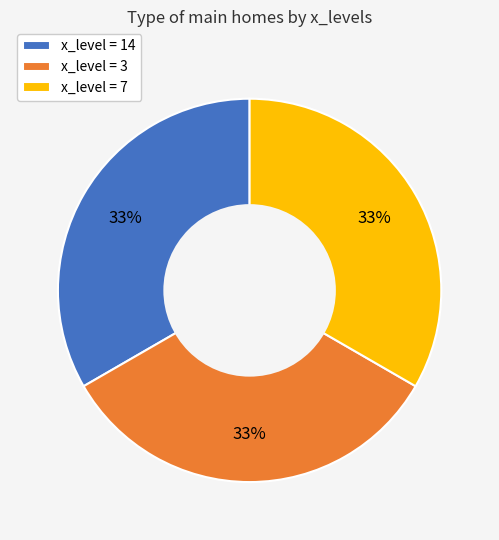

Combined, do x_level = 14 and x_level = 7 account for over 50%?

Yes